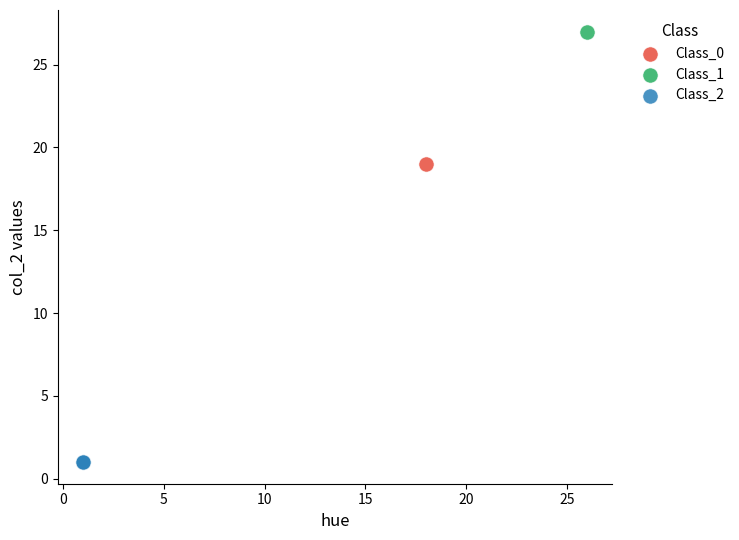

What are all the series names shown in the legend?

Class_0, Class_1, Class_2